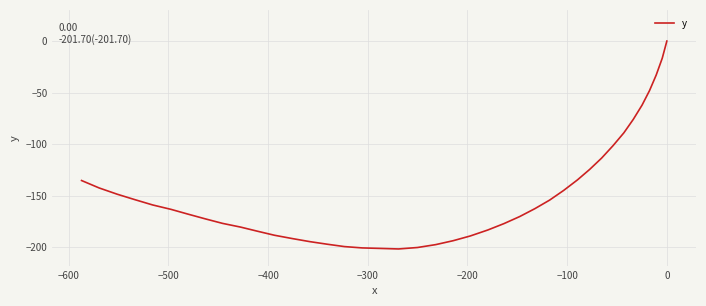

The value at 11 is -212.6. True or false?

False